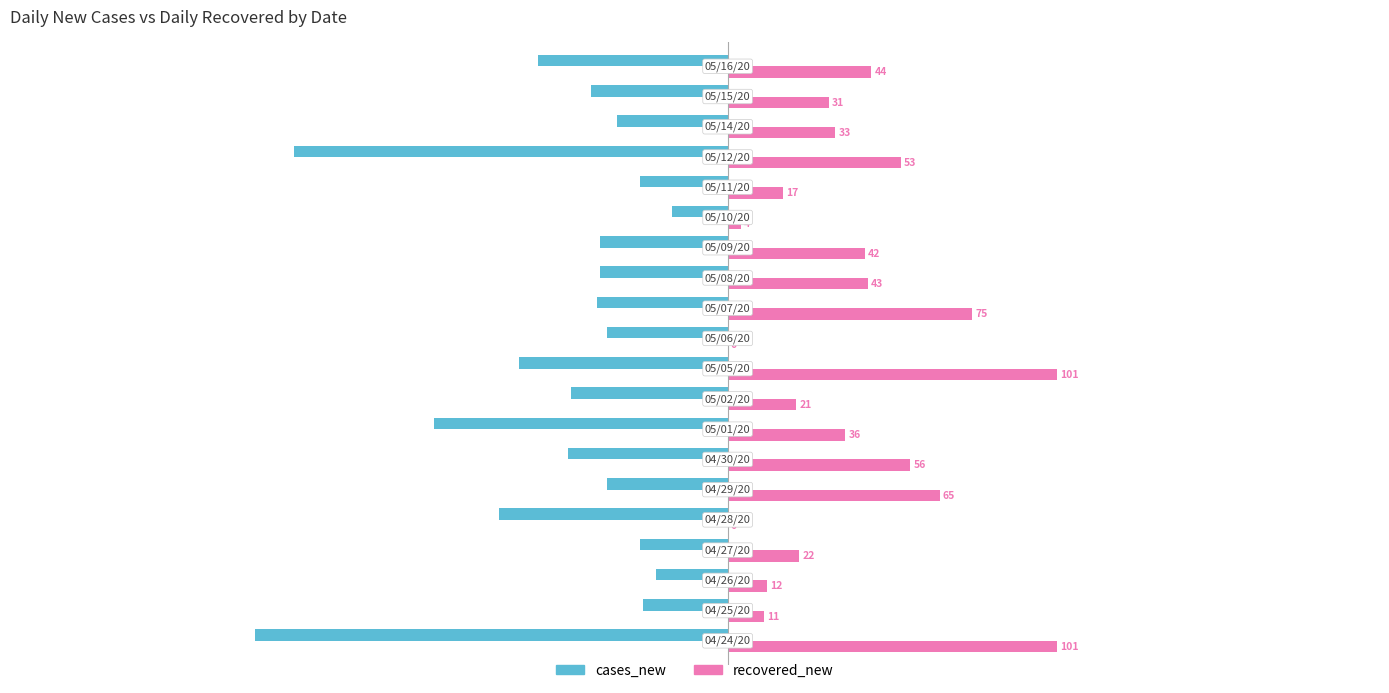

Which series has the largest total across all categories?

recovered_new